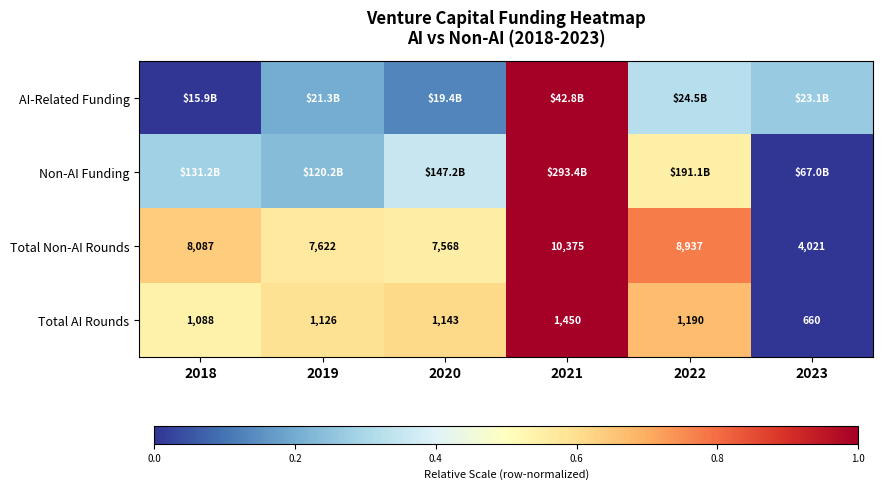

True or false: AI-Related Funding has a value of 0.0 at 2020.

False